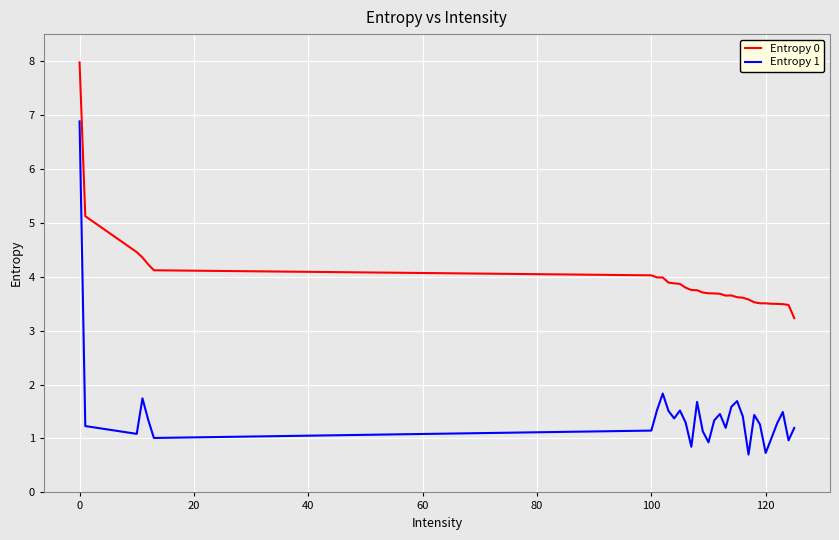

Count the number of data series in this chart.

2